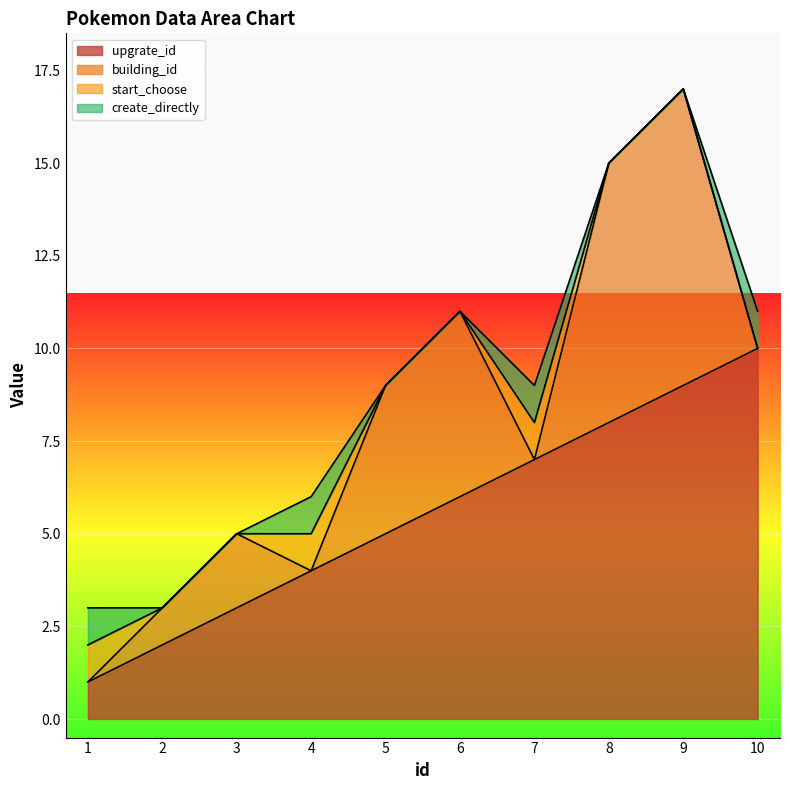

What is the difference between the highest and lowest values at 10?

10